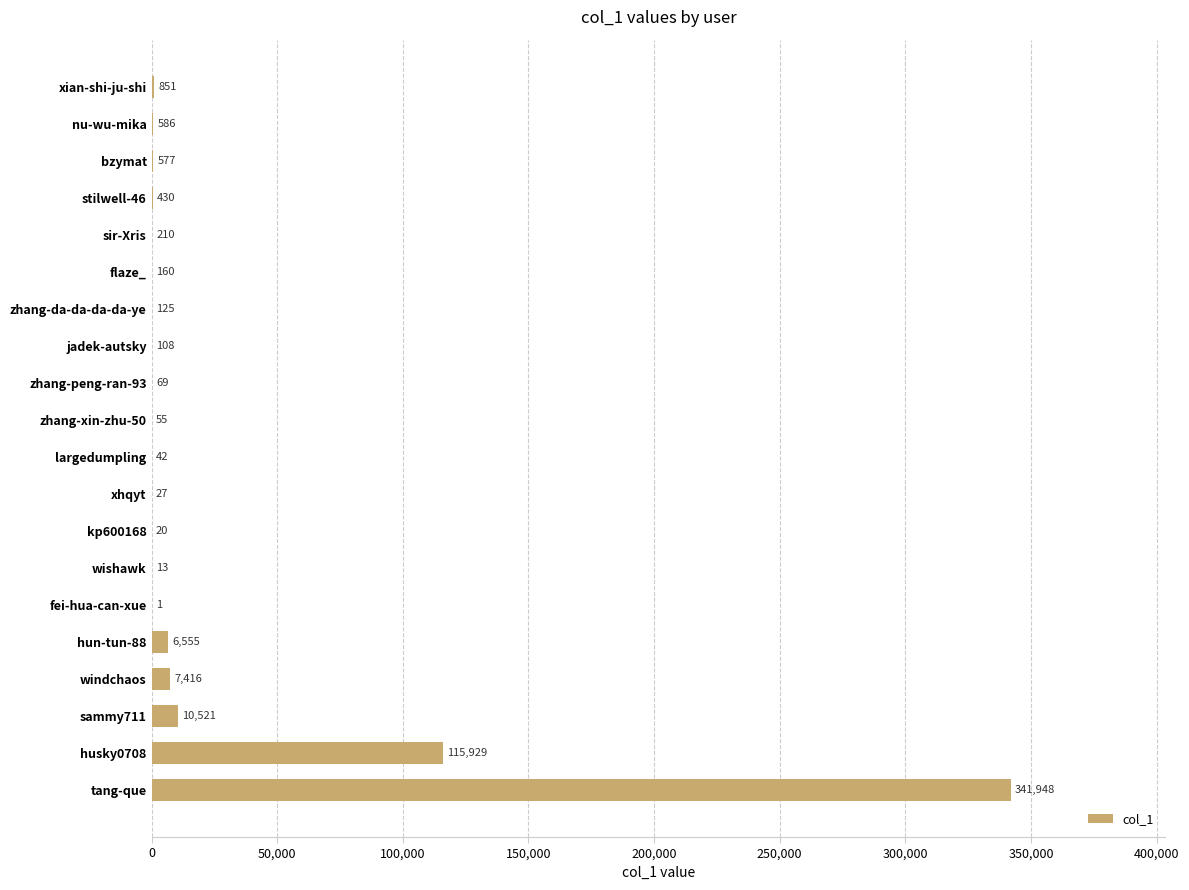

The value at sammy711 is 10521. True or false?

True